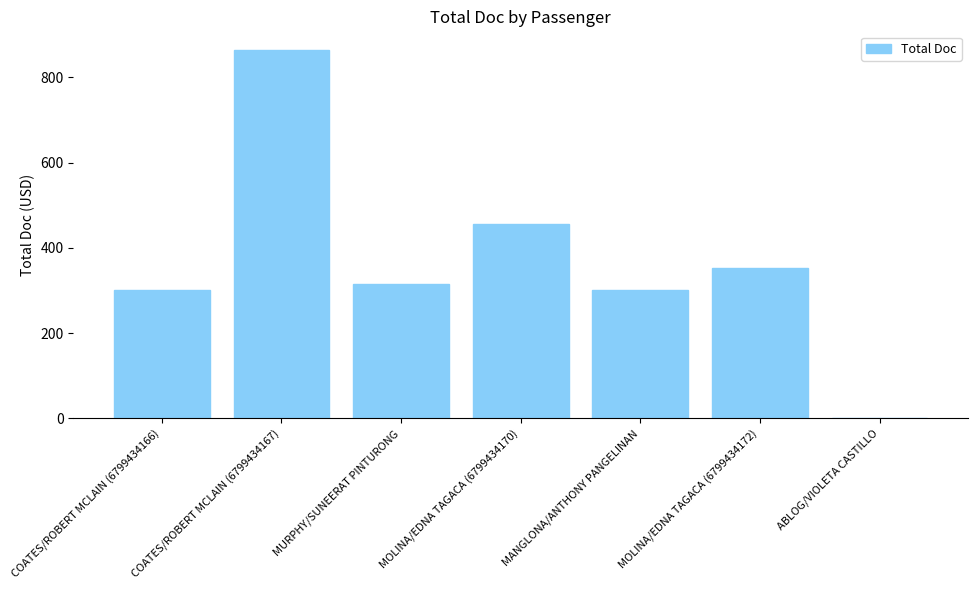

Reading left to right, transcribe all the data shown in this chart.

COATES/ROBERT MCLAIN (6799434166)=302.0	COATES/ROBERT MCLAIN (6799434167)=864.5	MURPHY/SUNEERAT PINTURONG=316.0	MOLINA/EDNA TAGACA (6799434170)=455.0	MANGLONA/ANTHONY PANGELINAN=302.0	MOLINA/EDNA TAGACA (6799434172)=352.0	ABLOG/VIOLETA CASTILLO=0.0